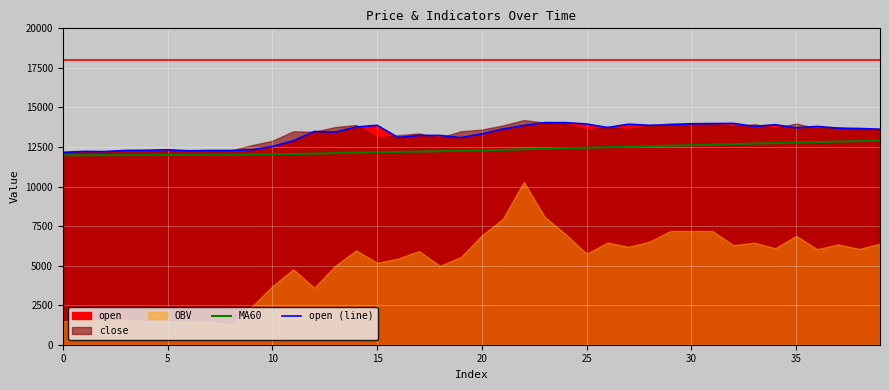

The MA60 series shows 12286 at 20. True or false?

True